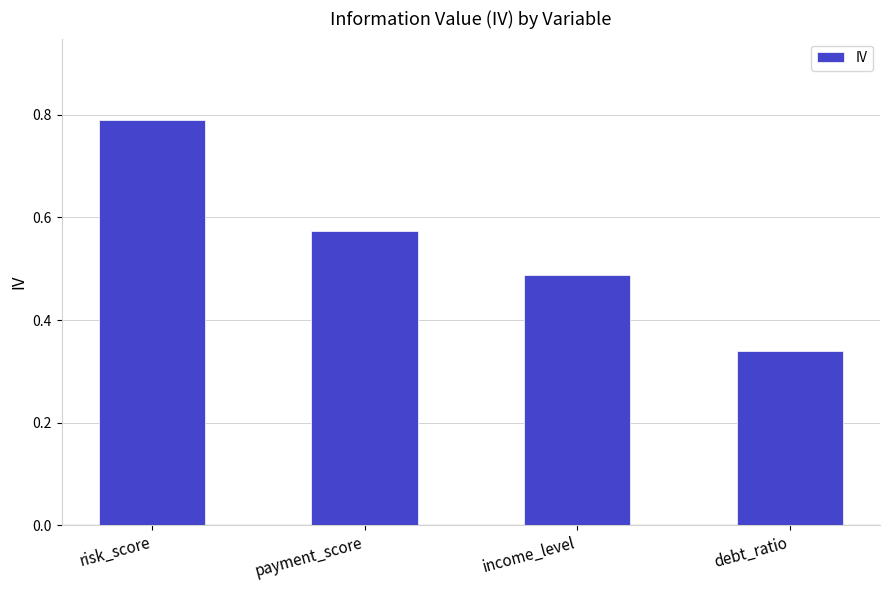

Count the values in the range 0 to 1.

4